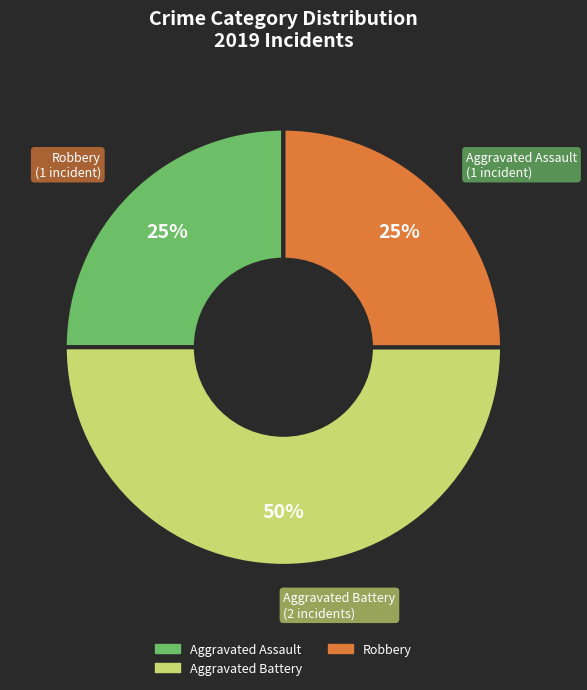

To the nearest percent, what is the average slice percentage?

33%